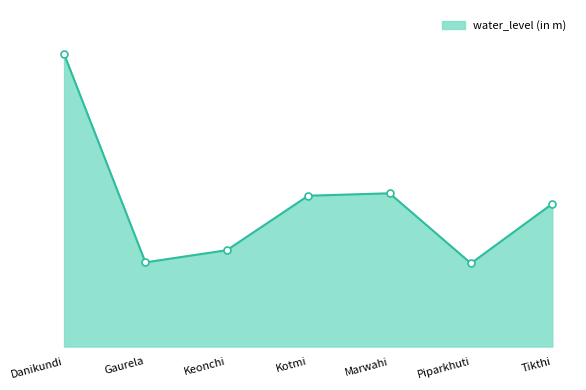

What is the label of the 1st point from the right?

Tikthi